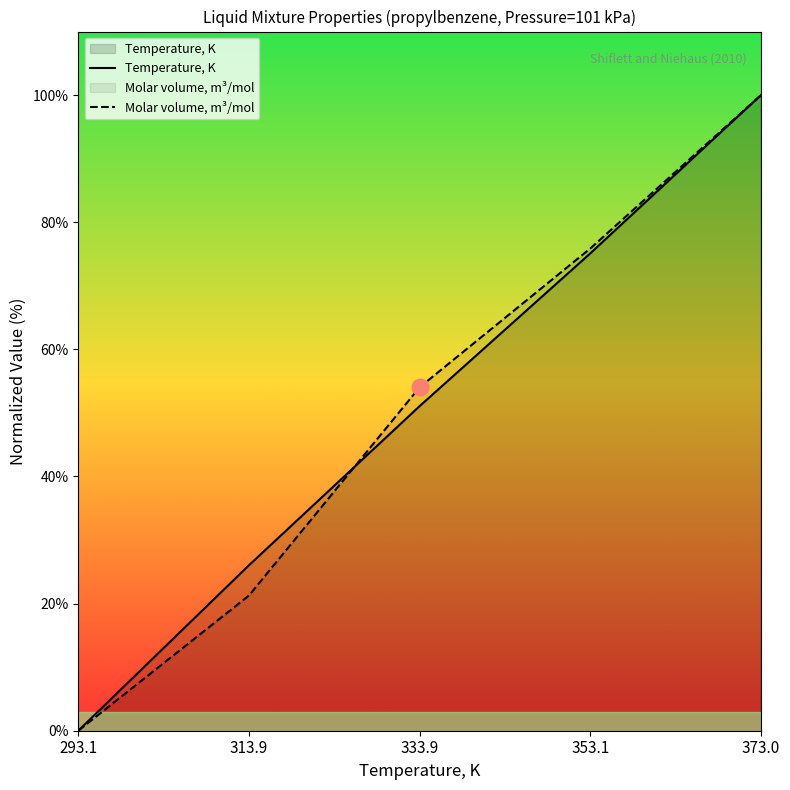

What position from the right is 293.1?

5